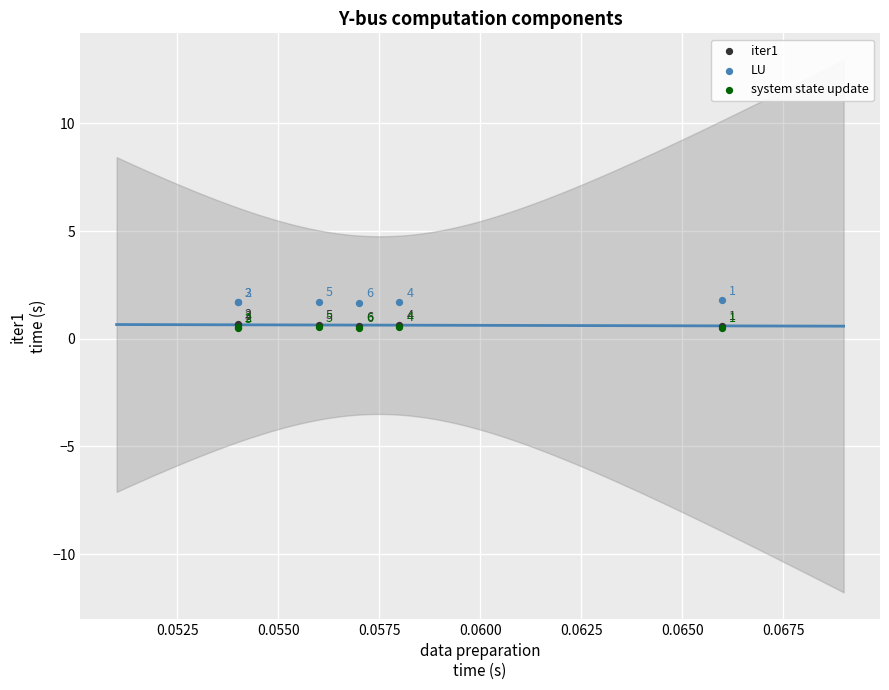

Which series reaches the maximum Y coordinate?

LU